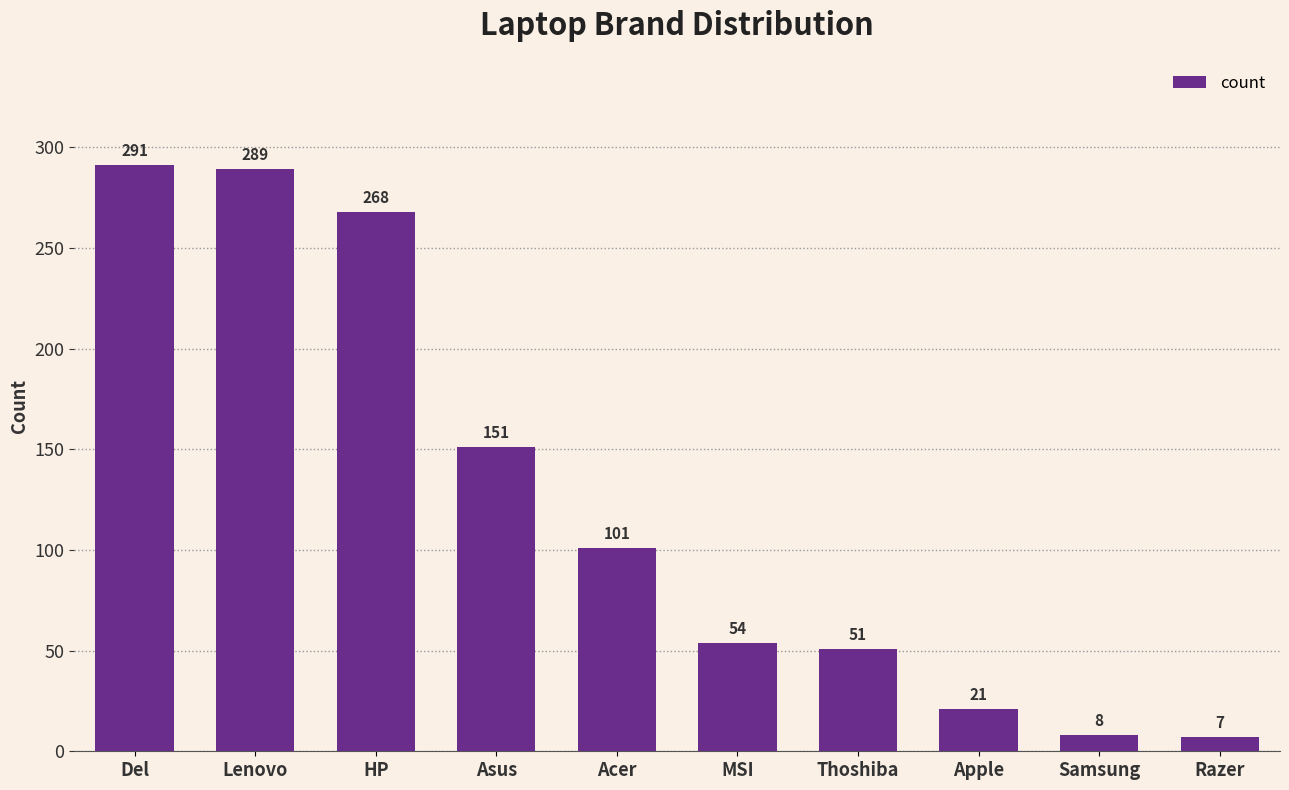

How many bars are there in total?

10